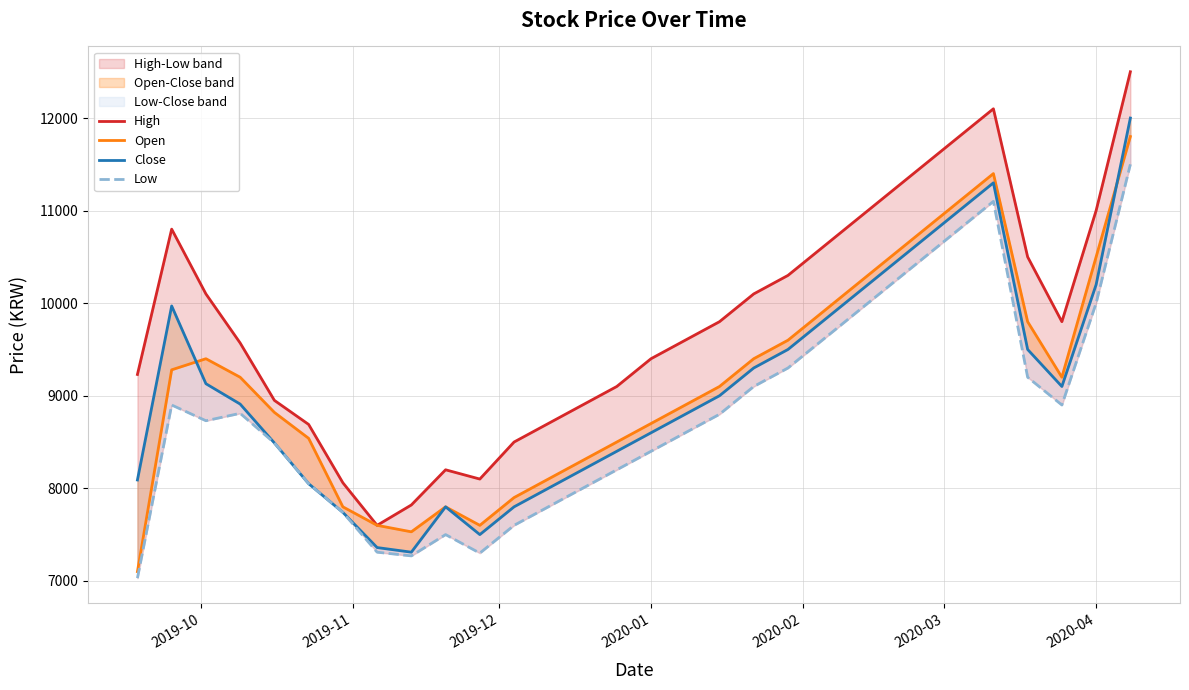

What is the maximum value for Low?

11500